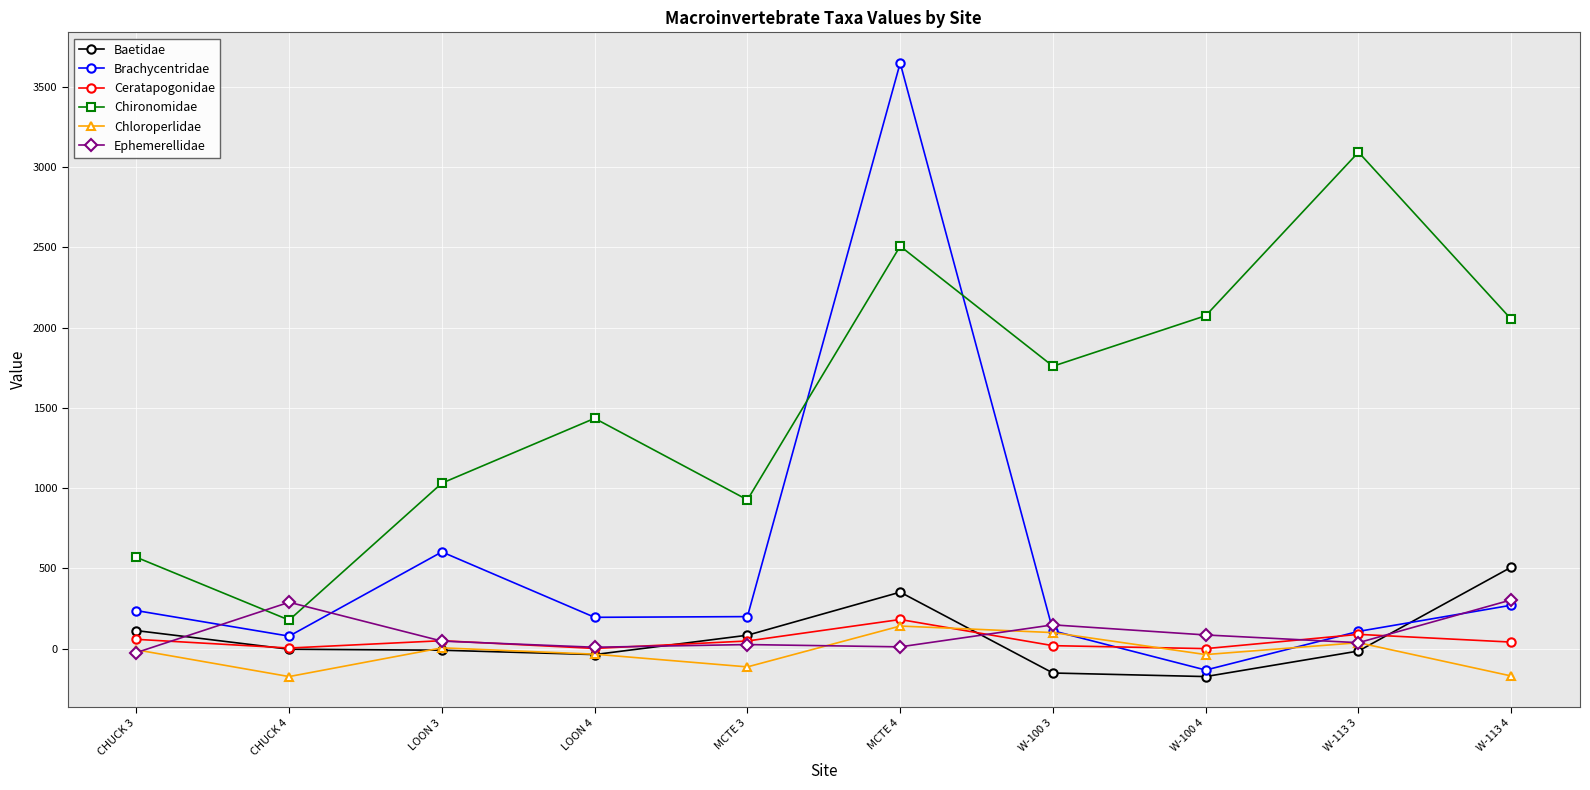

True or false: Chironomidae has more than 1 interior local peaks.

True